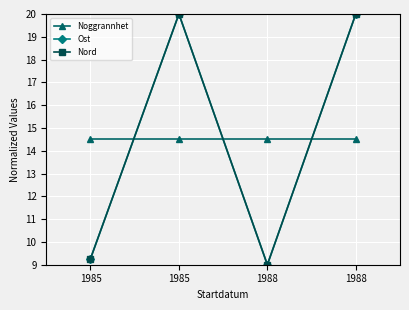

Reading right to left, what are all the values shown in this chart?

Noggrannhet: 1988=14.5	1988=14.5	1985=14.5	1985=14.5
Ost: 1988=20.0	1988=9.0	1985=20.0	1985=9.3
Nord: 1988=20.0	1988=9.0	1985=20.0	1985=9.3